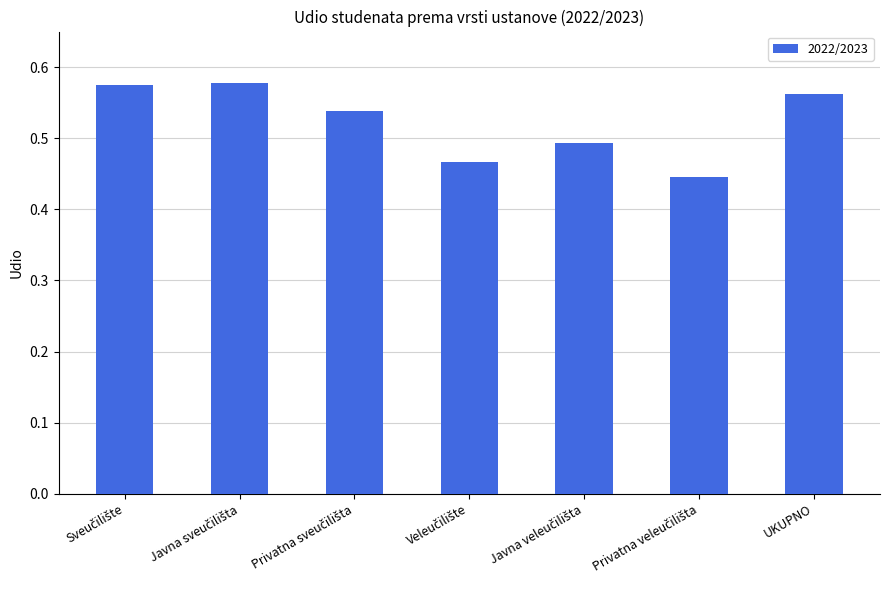

Count the values in the range 0 to 1.

7